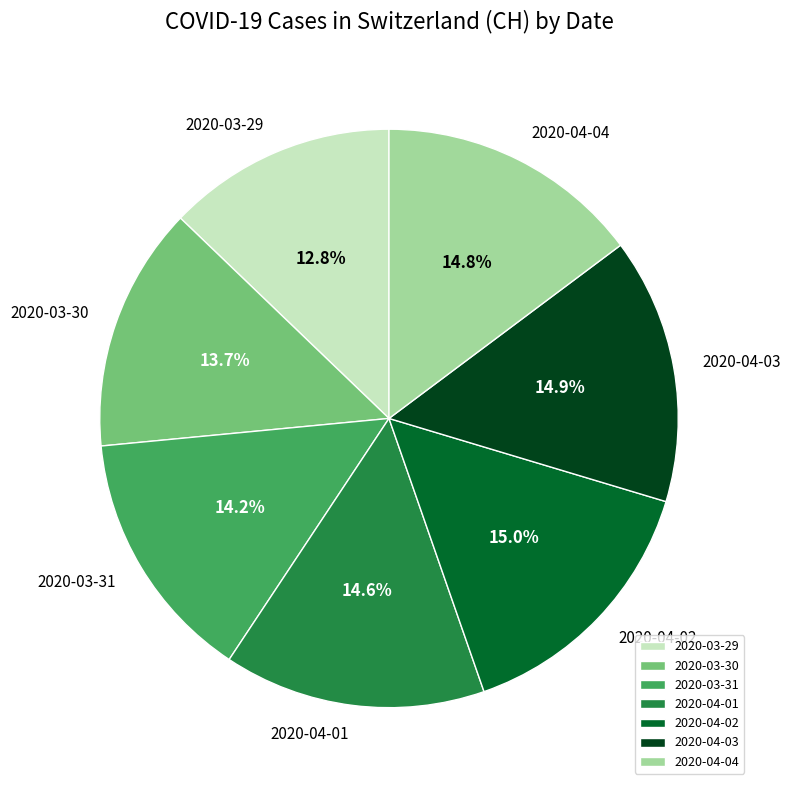

To the nearest percent, what portion does 2020-03-31 represent?

14%